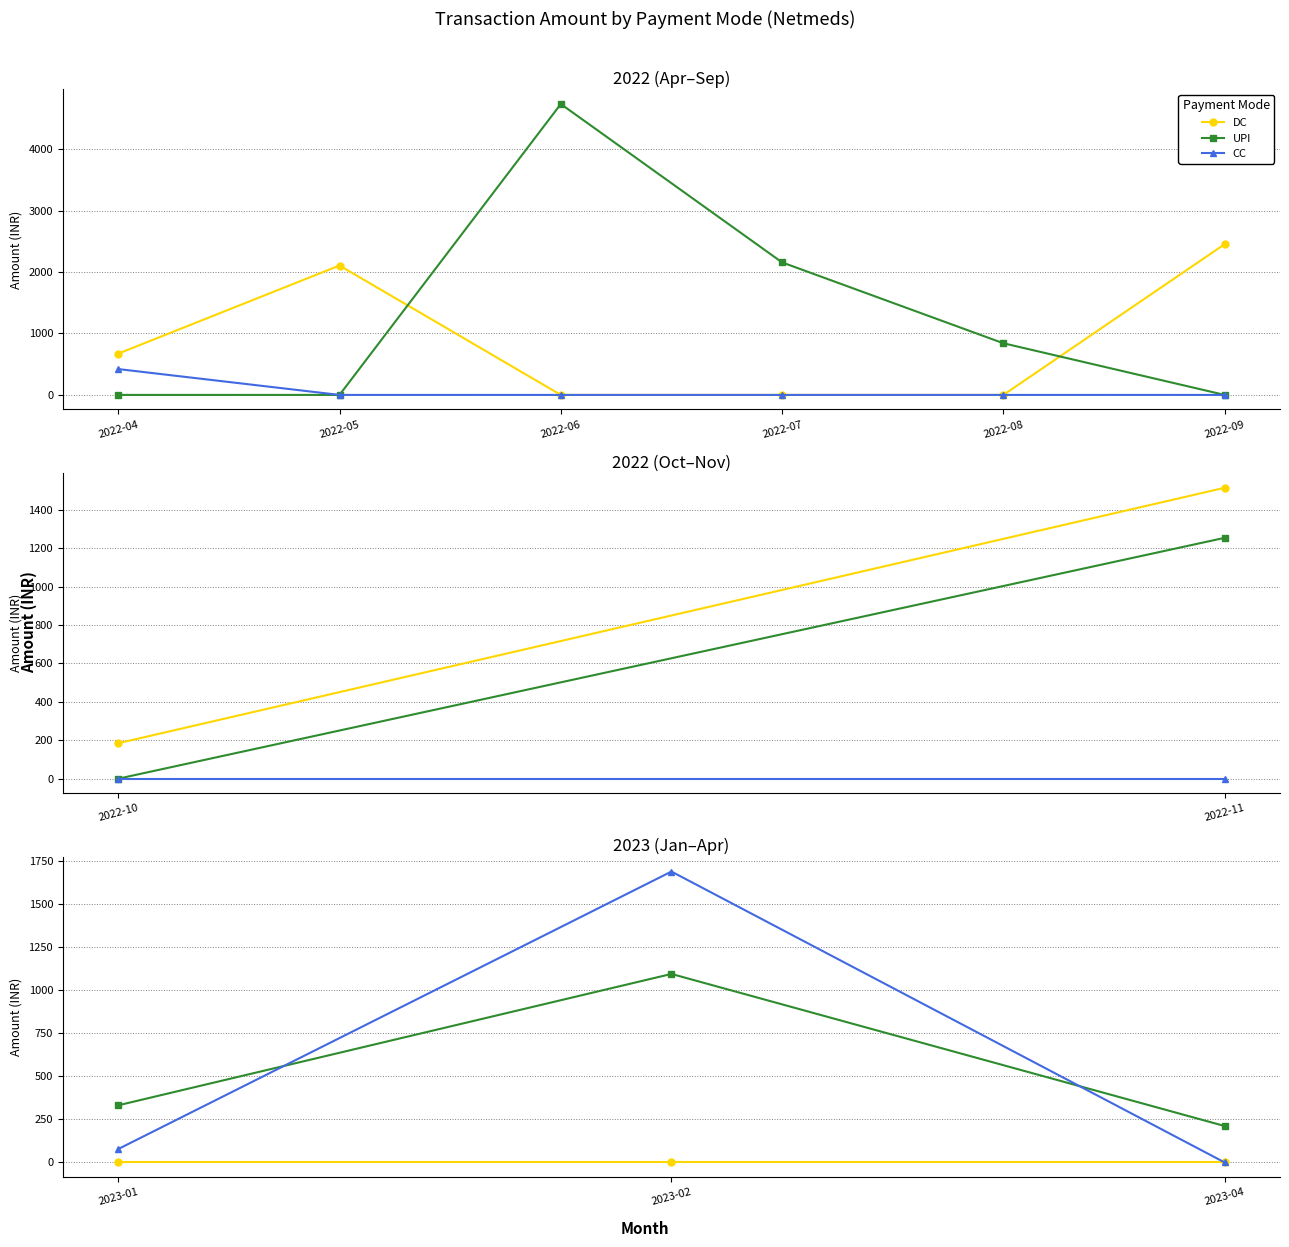

What are all the series names shown in the legend?

DC, UPI, CC